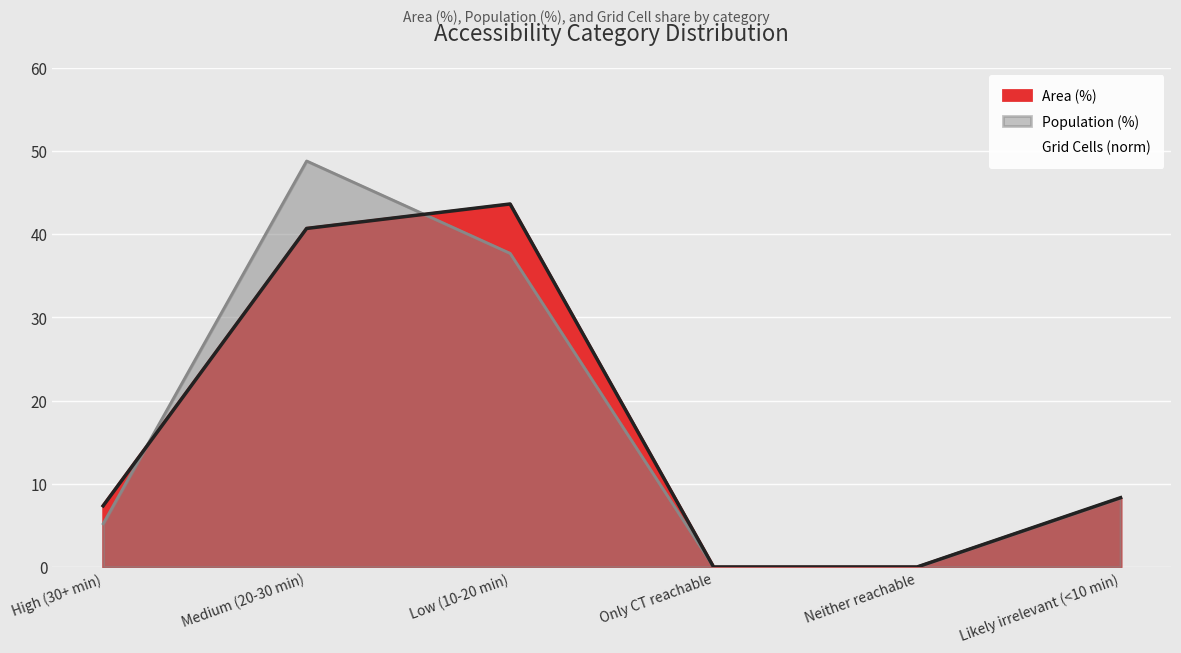

How many data points in Area (%) are above 8?

3